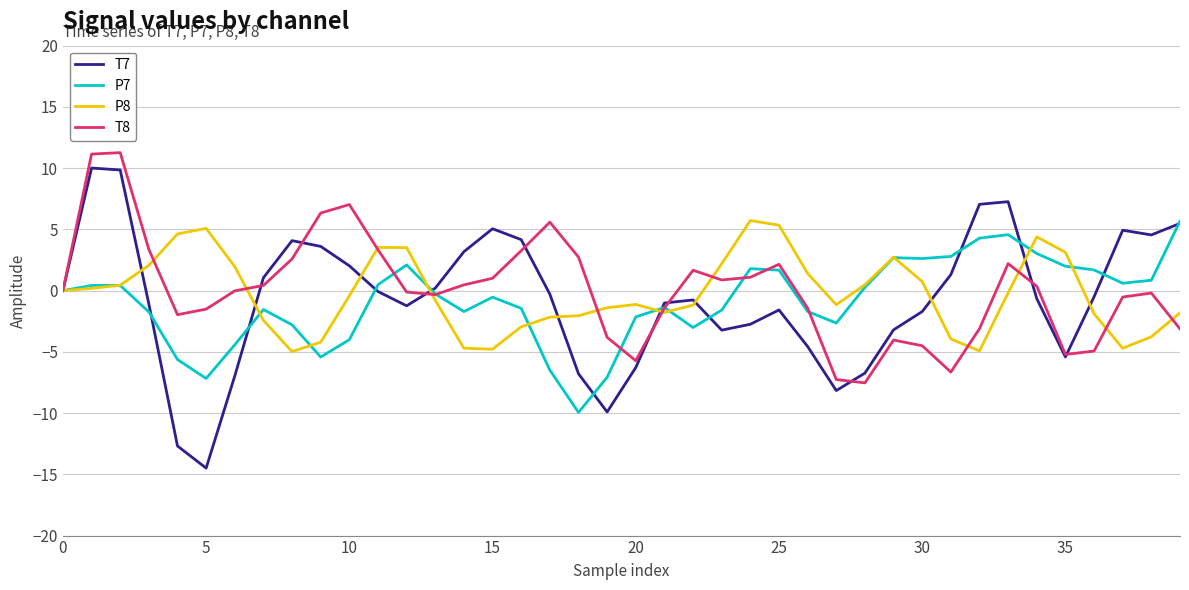

Which series has the widest spread of values?

T7